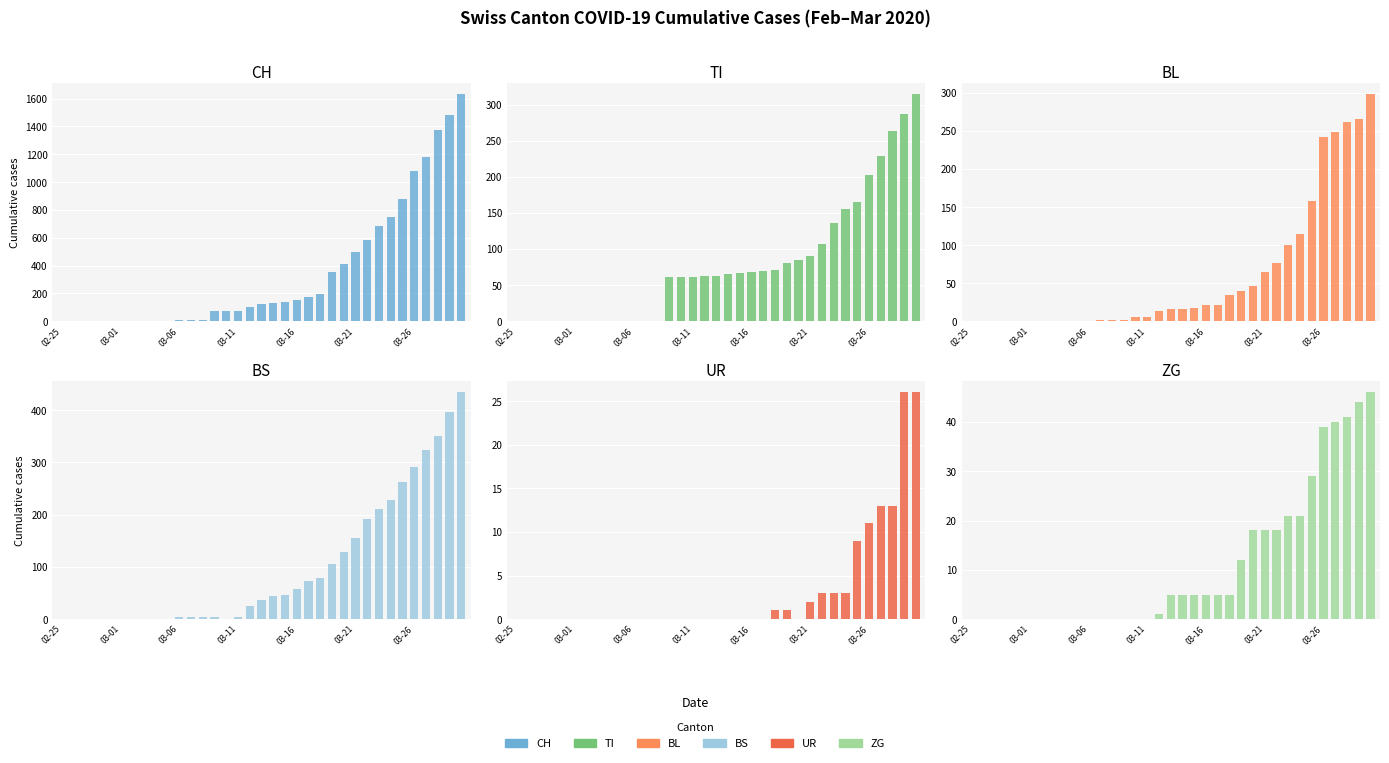

What is the label of the 1st bar from the left?

02-25